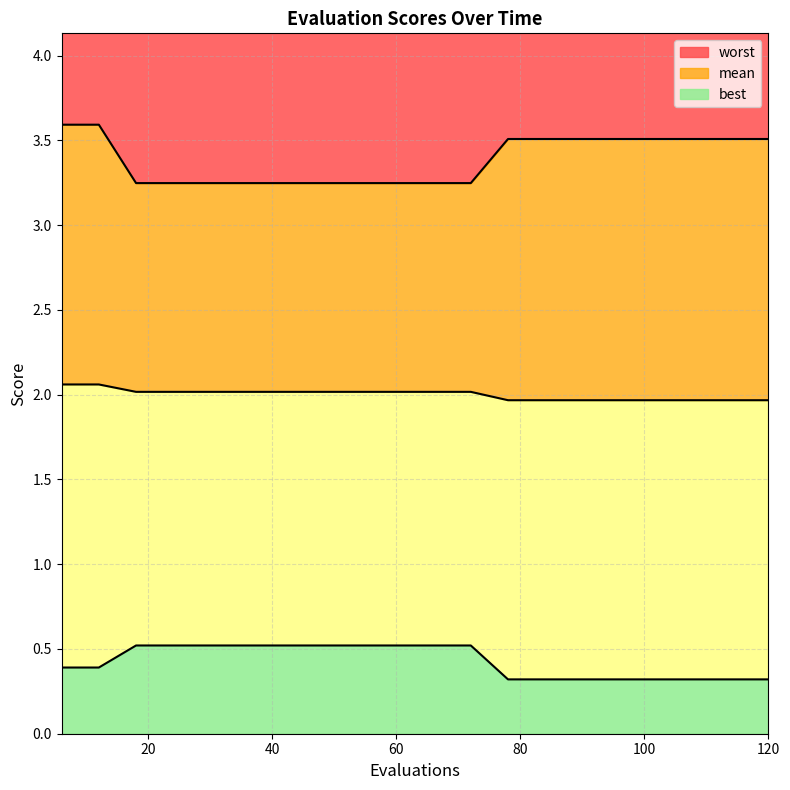

Which series has the largest total across all categories?

worst